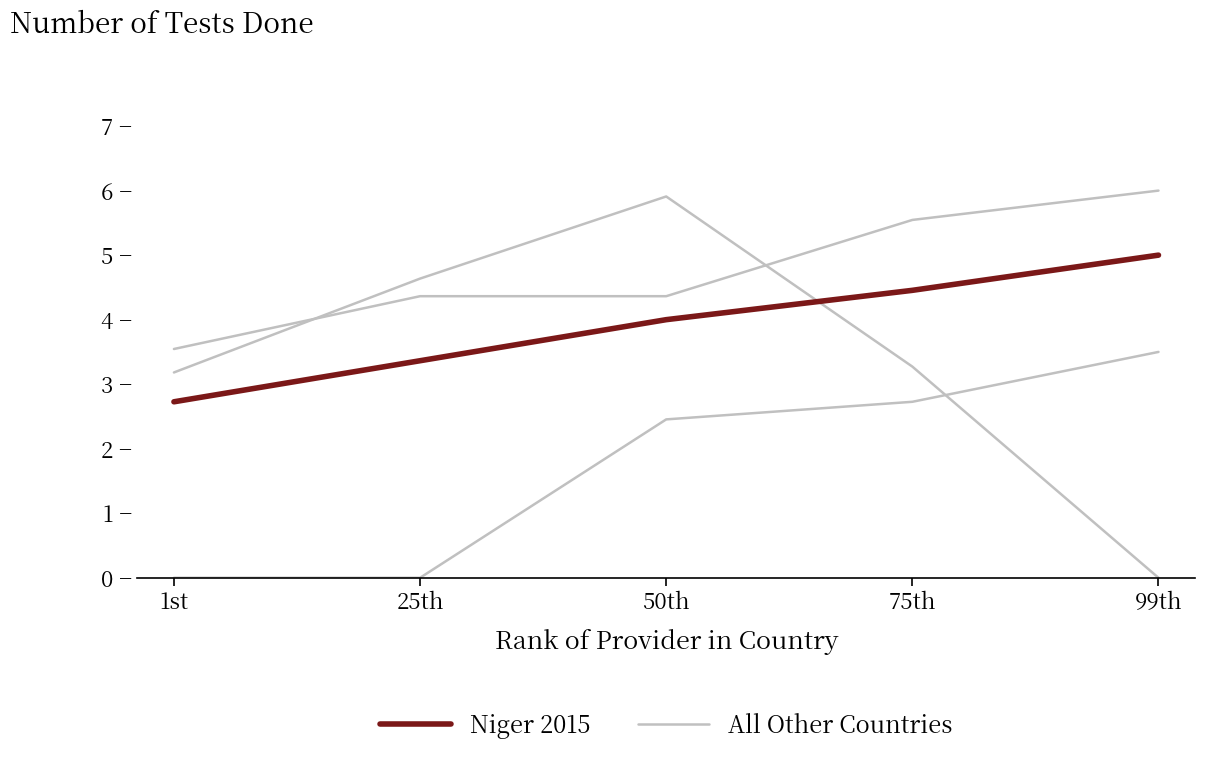

Where does the All Other Countries series first go above 4?

25th